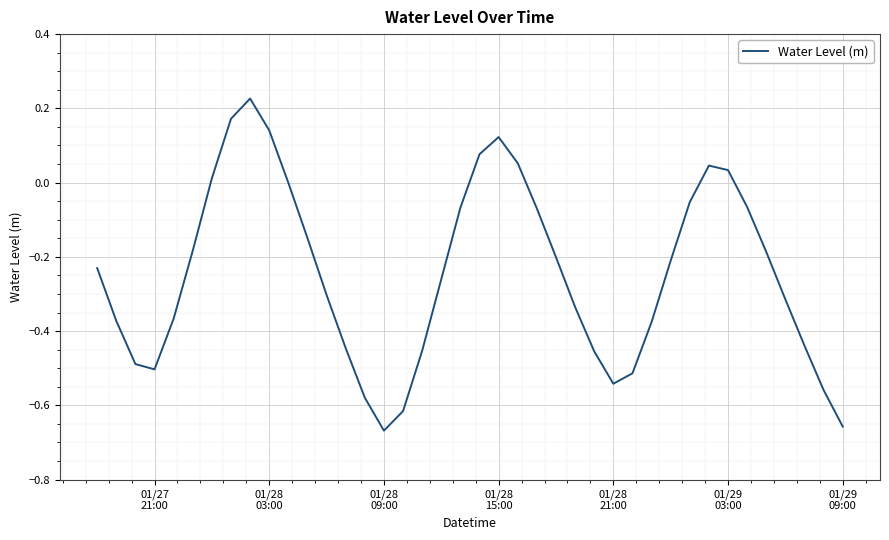

What is the difference between the maximum and minimum values?

0.9